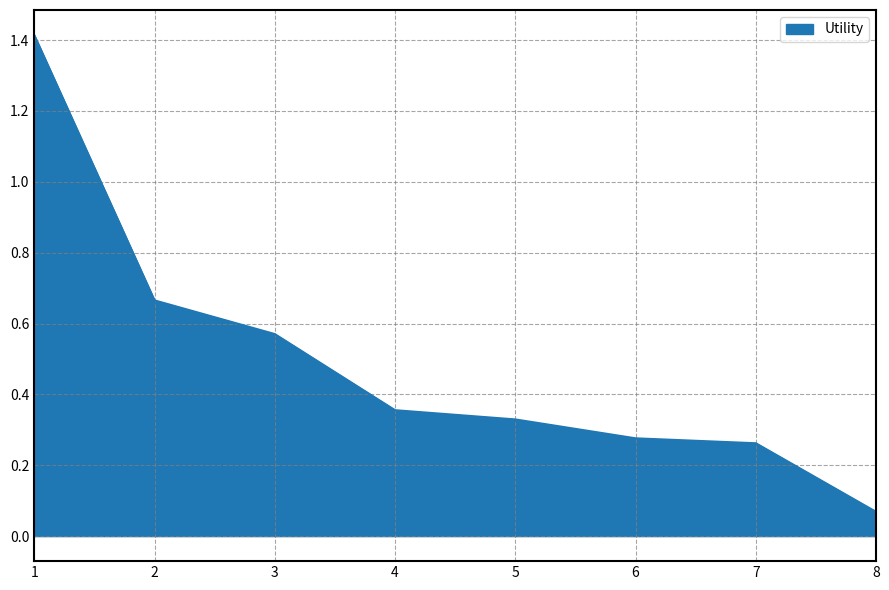

Which has a higher value, 3 or 1?

1